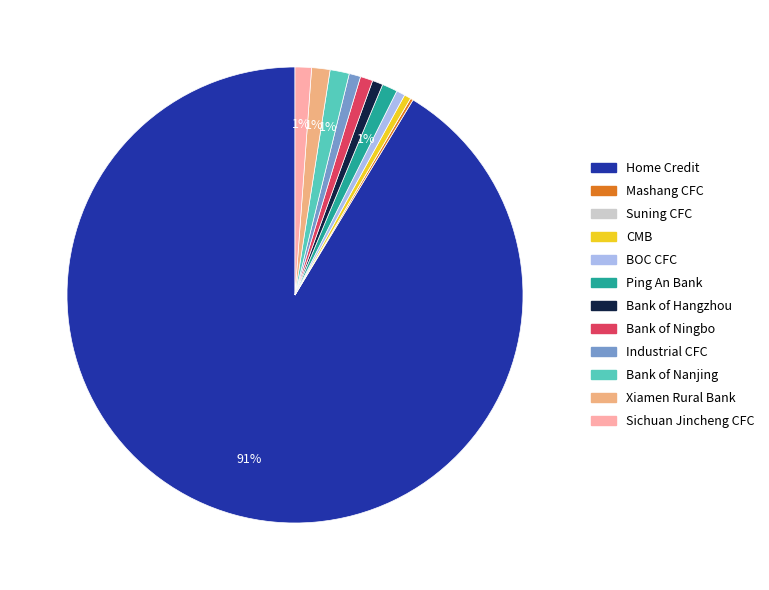

Does any single category account for the majority?

Yes